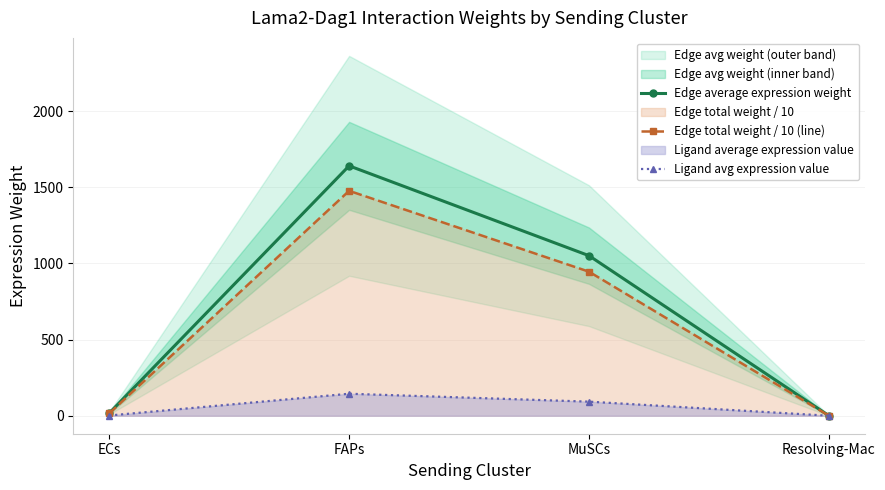

How many data points in Edge average expression weight are less than 1051?

2